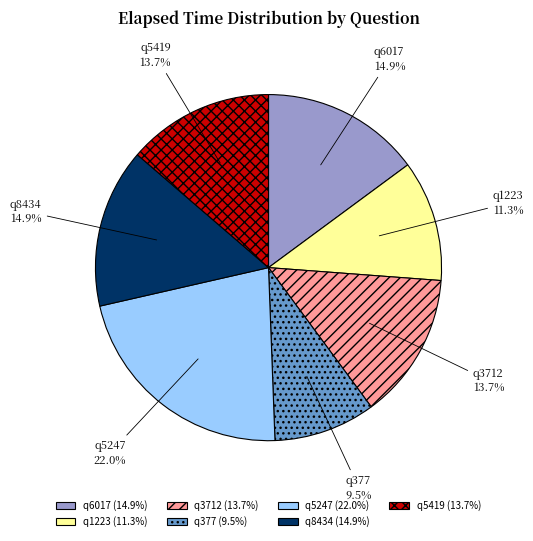

Do q8434 and q3712 together represent more than half of the pie?

No